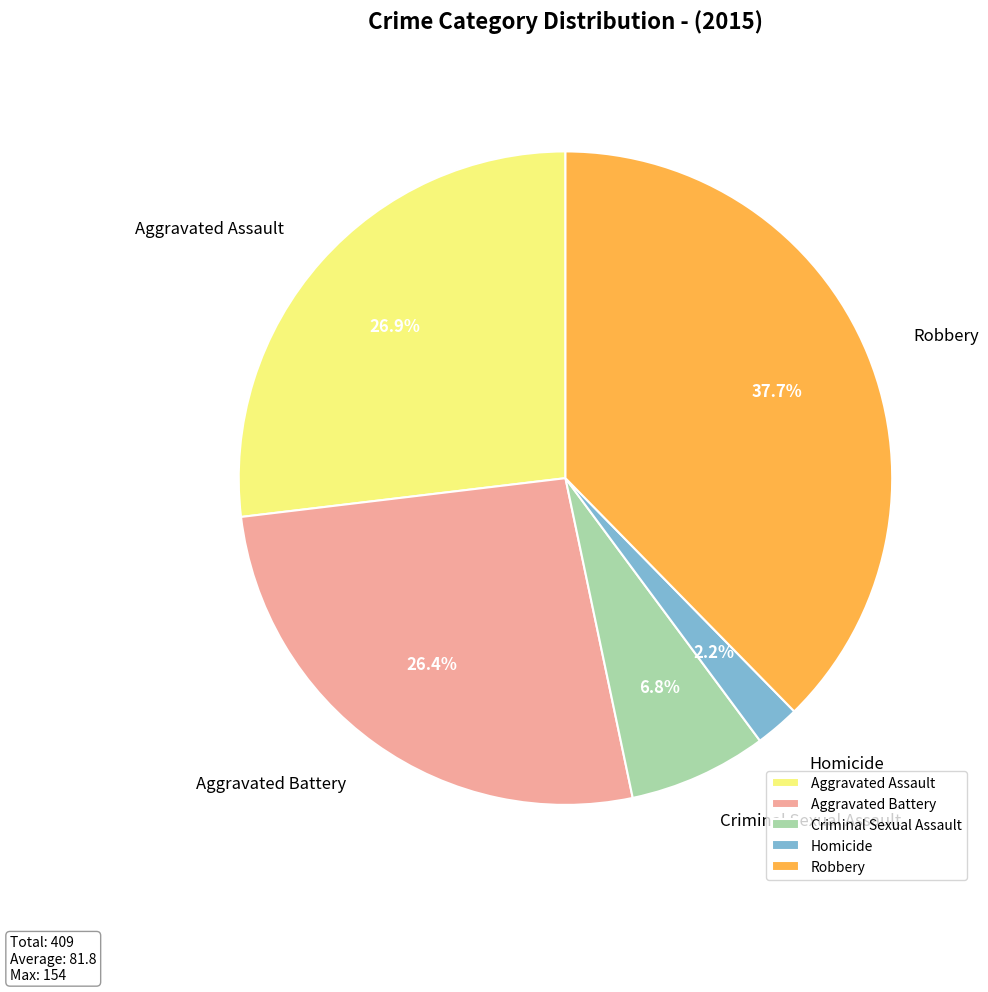

Which category has the biggest portion of the pie?

Robbery